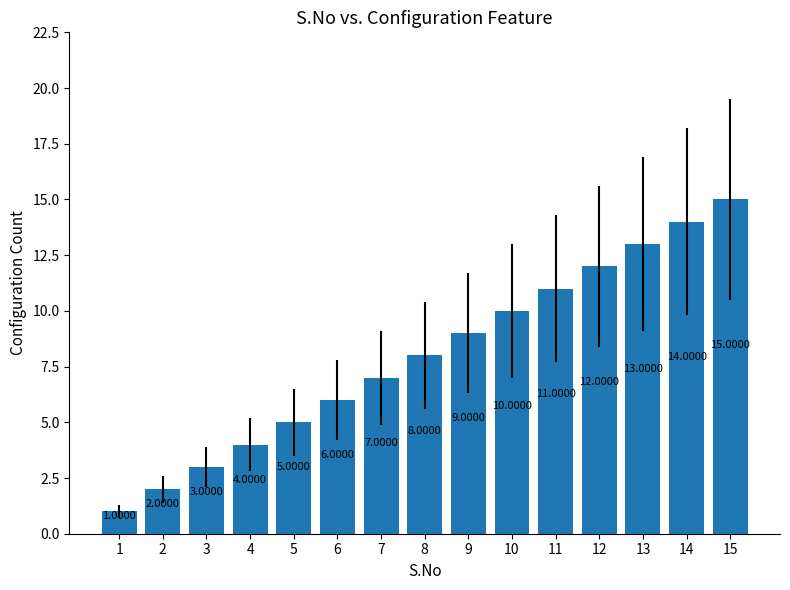

How many values are below 8?

7